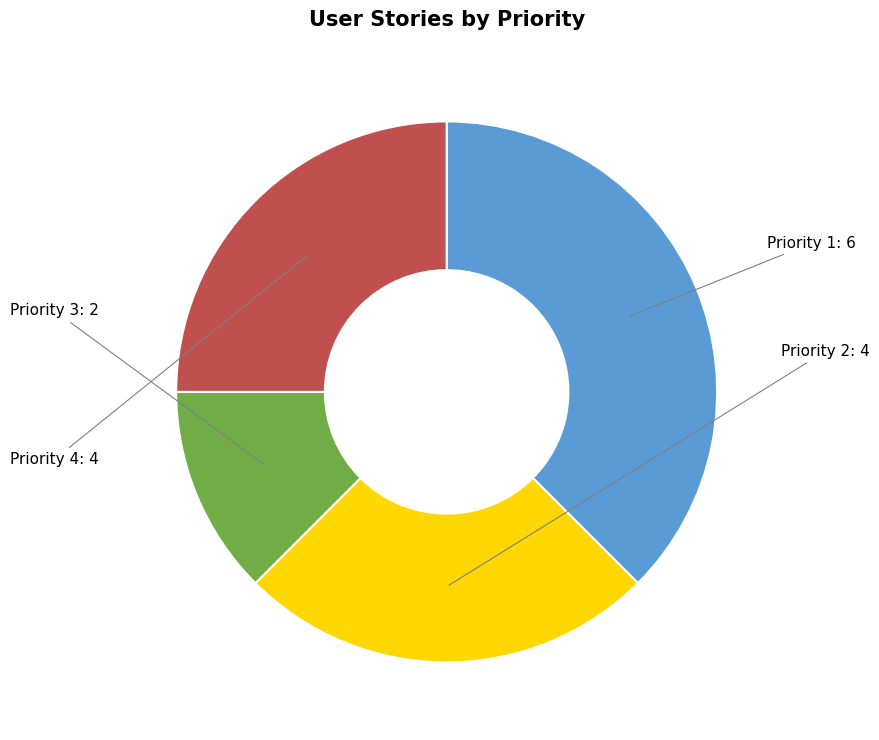

Is there a majority slice in this chart?

No